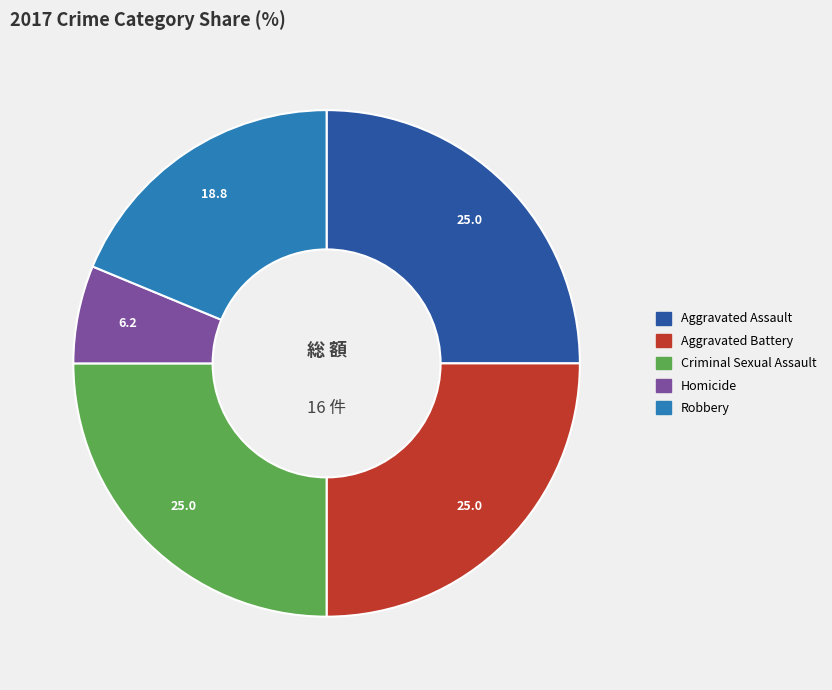

Which has a higher value, Homicide or Criminal Sexual Assault?

Criminal Sexual Assault